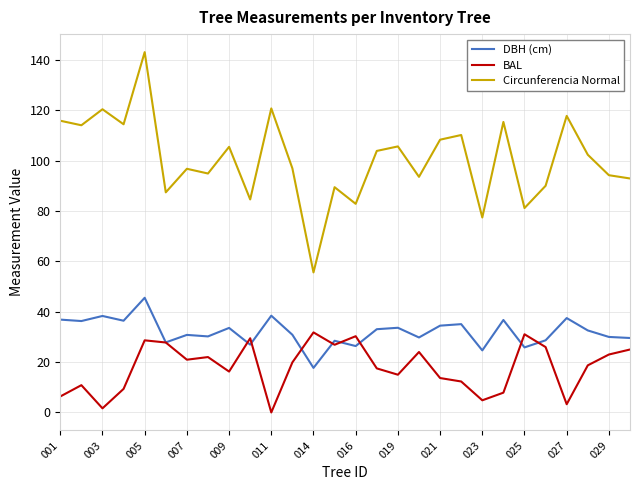

What is the minimum value for DBH (cm)?

17.7